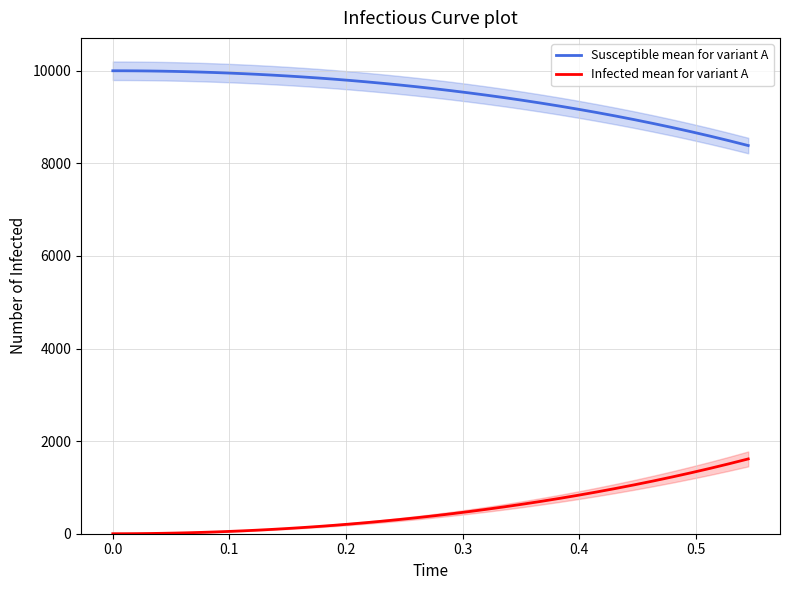

What is the sum of all Susceptible mean for variant A values?

381173.8